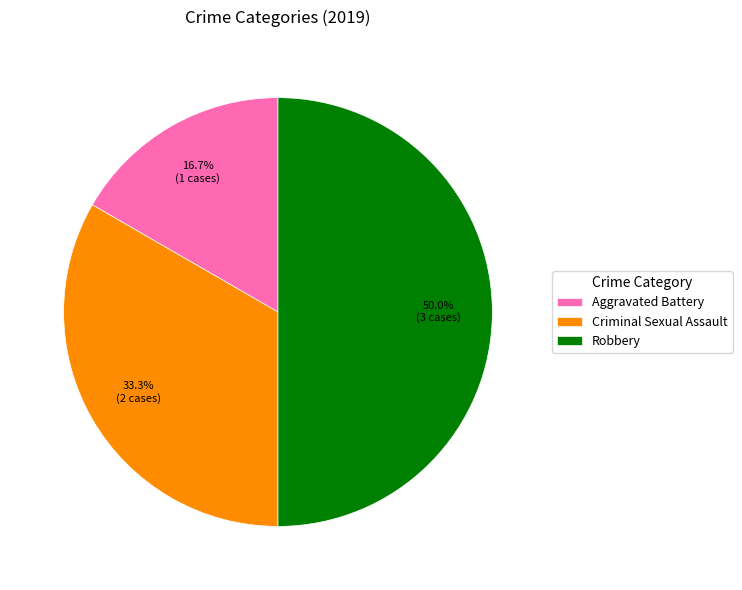

Count the number of slices in the pie.

3